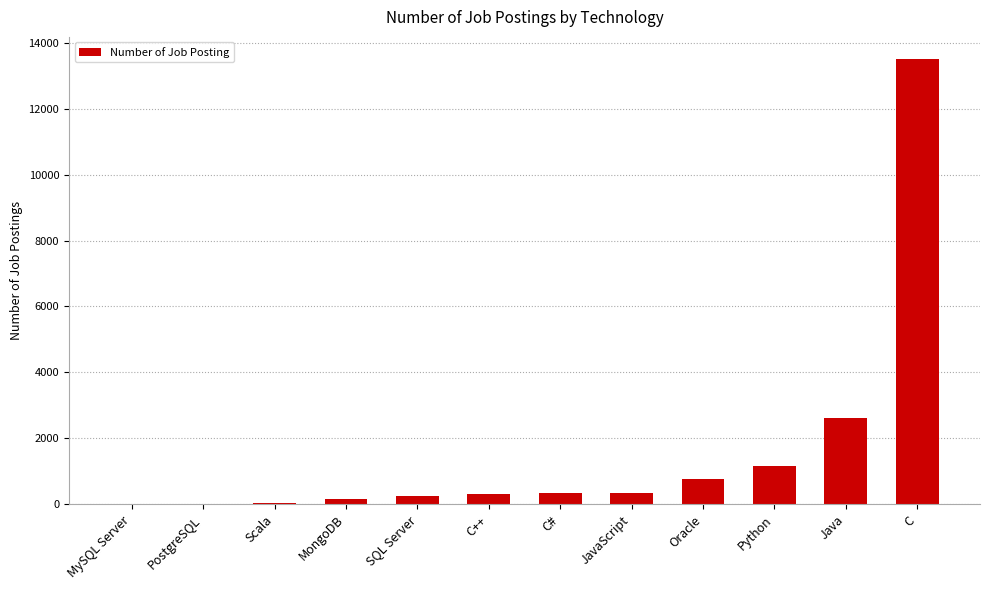

What value does the data have at Oracle, to the nearest 10?

780